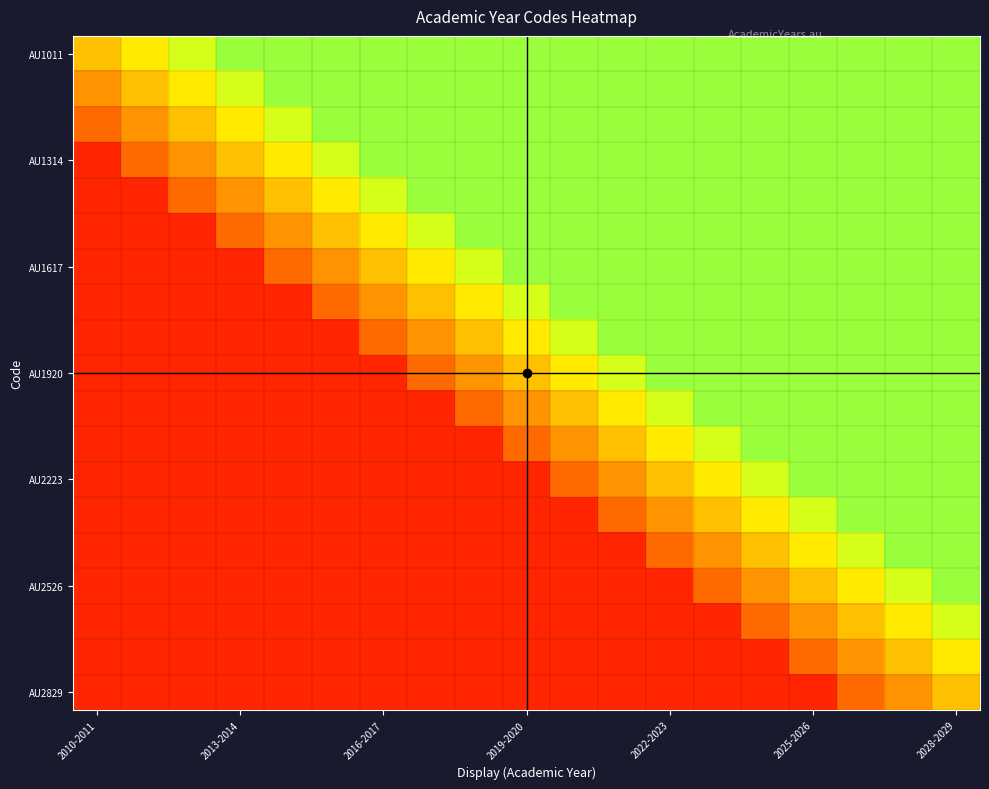

What is the maximum value shown in the chart?

0.8